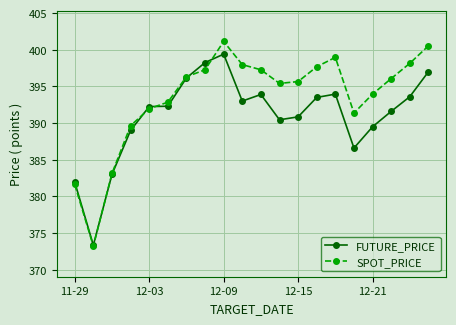

What is the highest value of the SPOT_PRICE series?

401.1